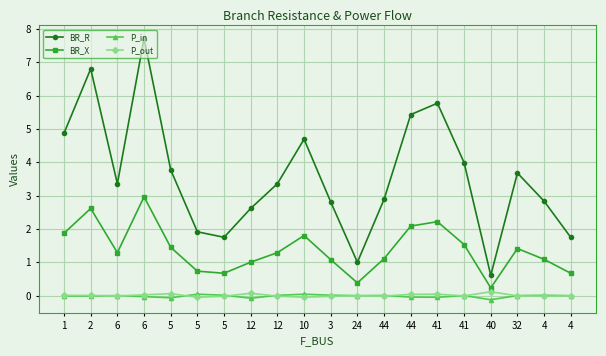

Between 24 and 4, which series saw the biggest shift?

BR_R